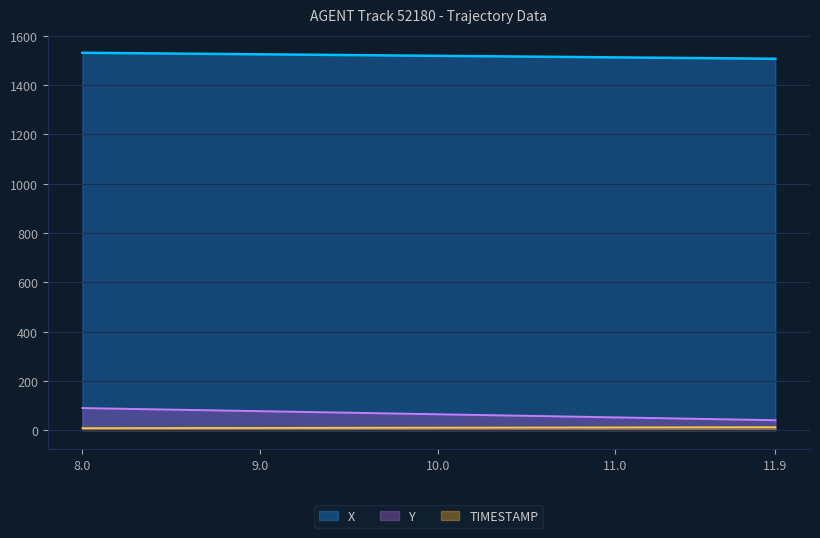

True or false: TIMESTAMP has more than 1 interior local peaks.

False